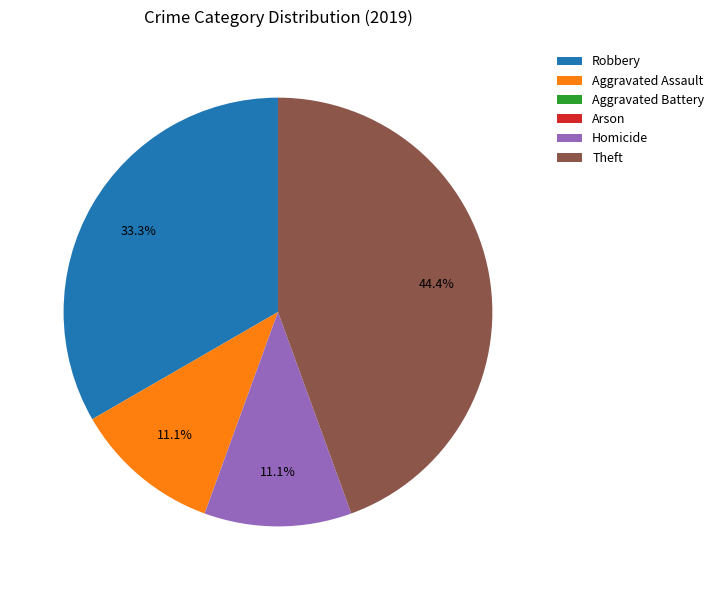

What percentage is NOT represented by Robbery?

66.7%